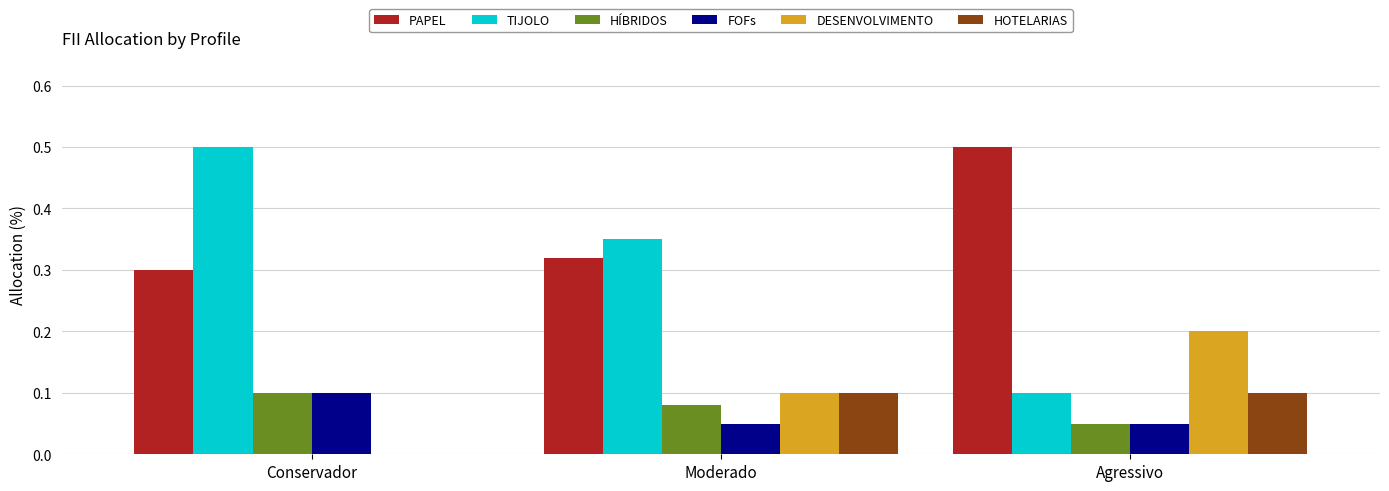

Count the number of data series in this chart.

6